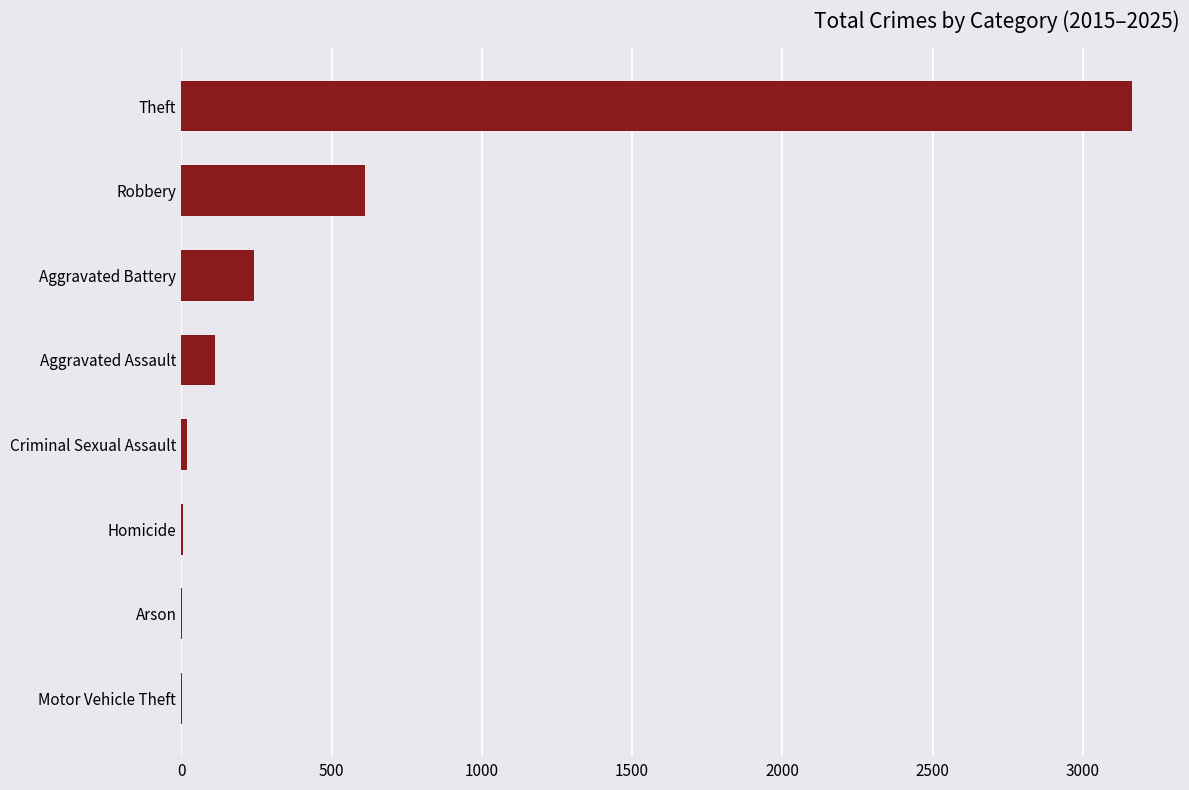

What is the maximum value shown in the chart?

3165